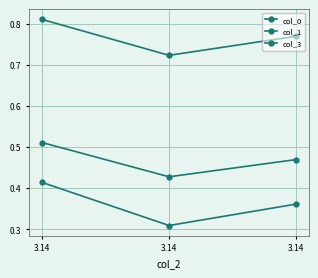

Which series has the widest spread of values?

col_0